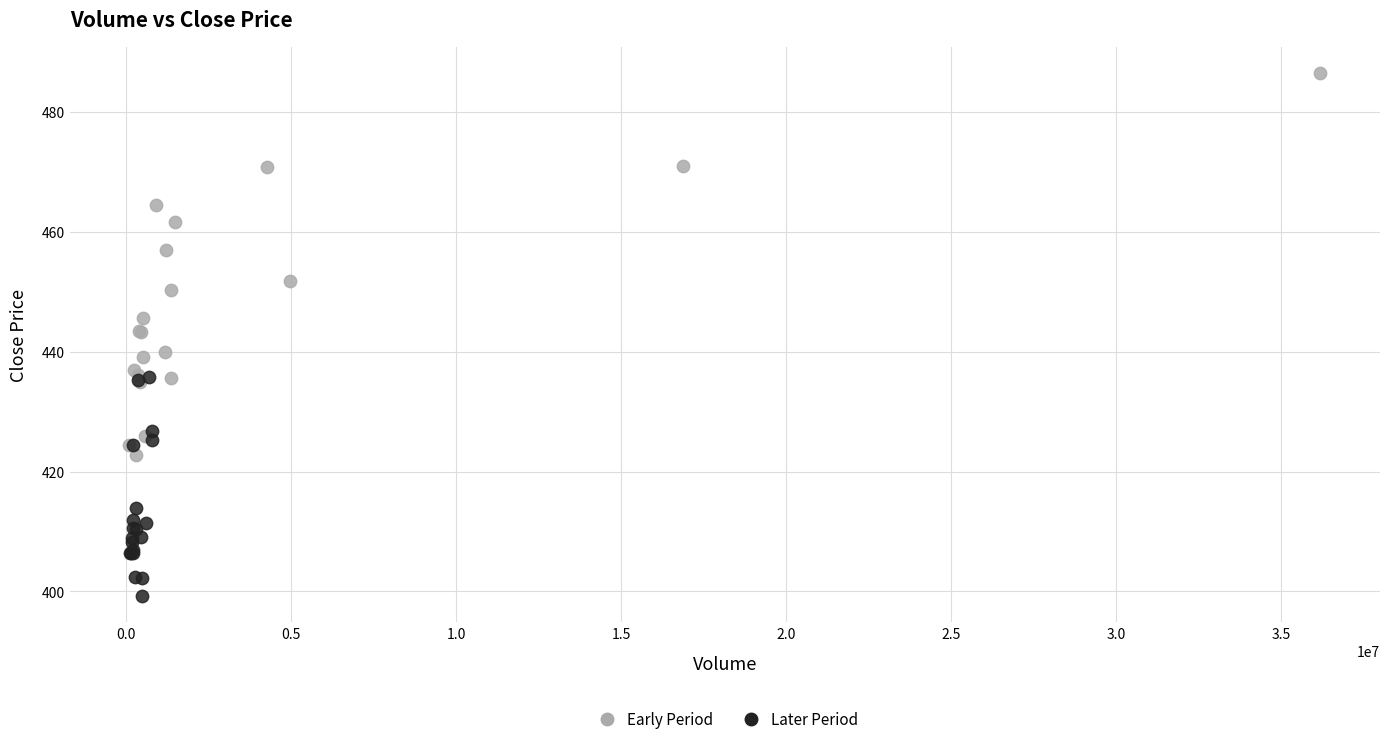

Which series has the largest Y range (max minus min)?

Early Period